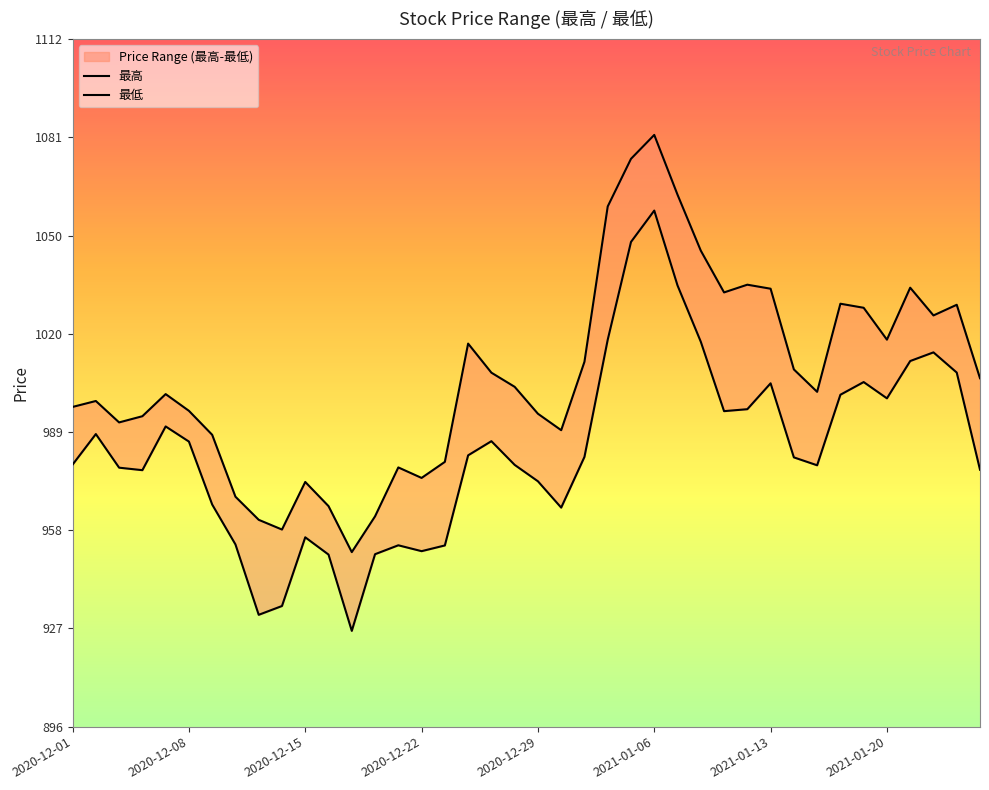

List the series in order of their overall mean, lowest first.

最低, 最高